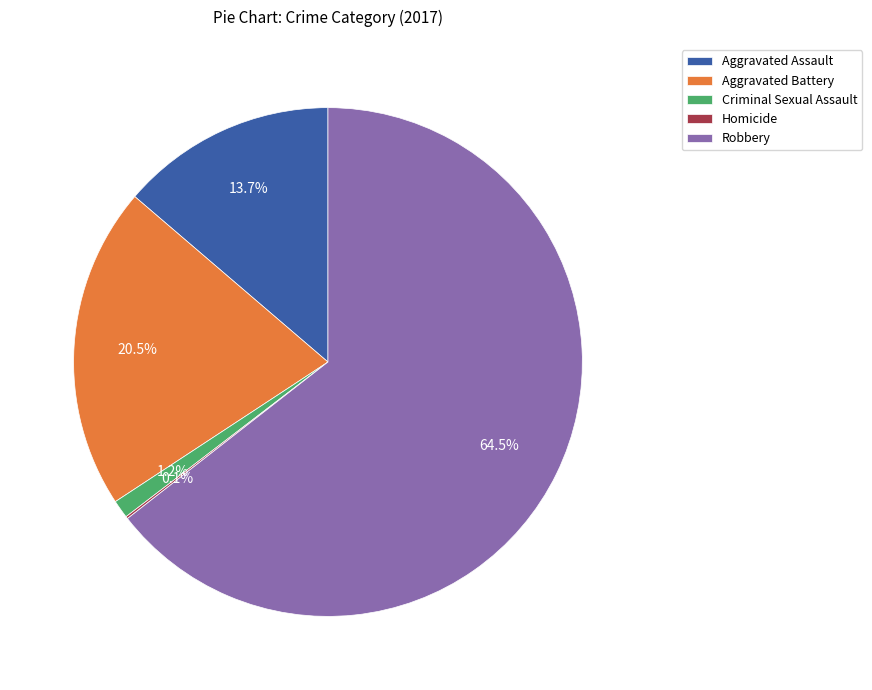

Which slice represents more than half of the pie?

Robbery